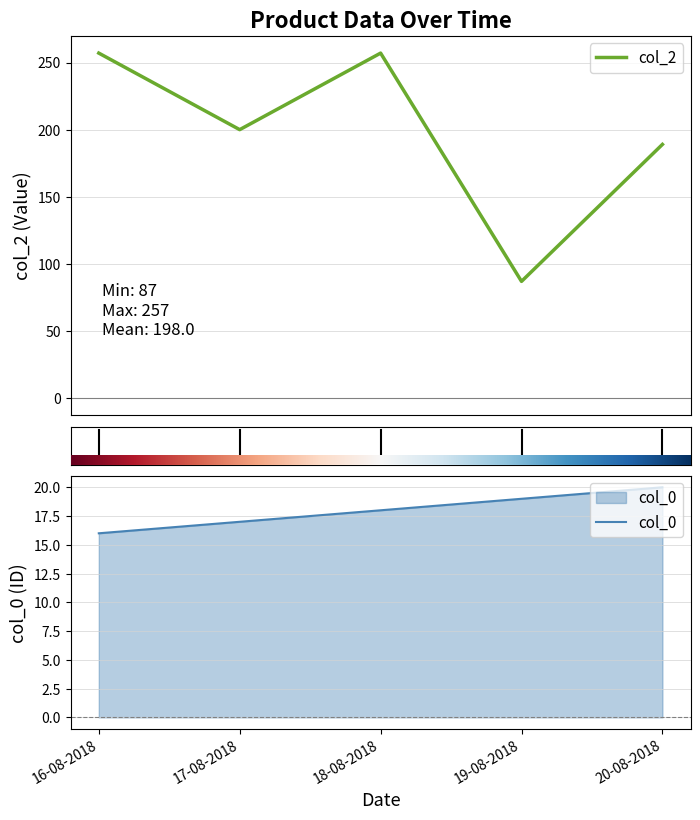

Which label corresponds to the smallest value in the chart?

16-08-2018